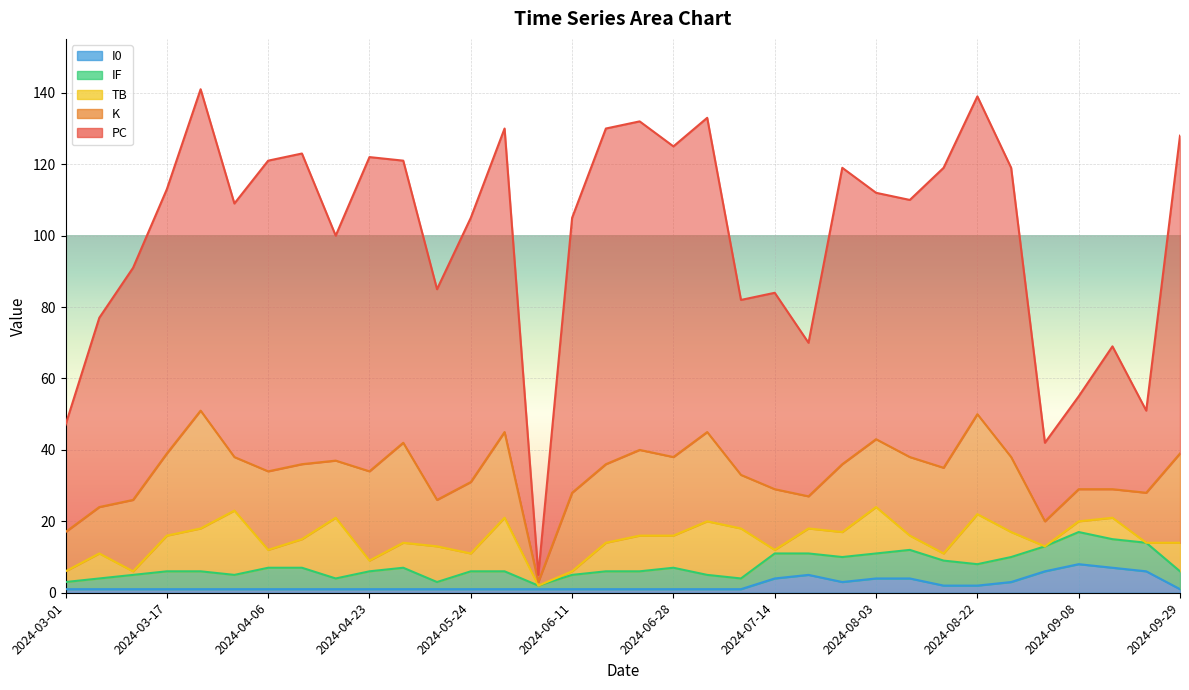

What is the sum of all PC values?

2270